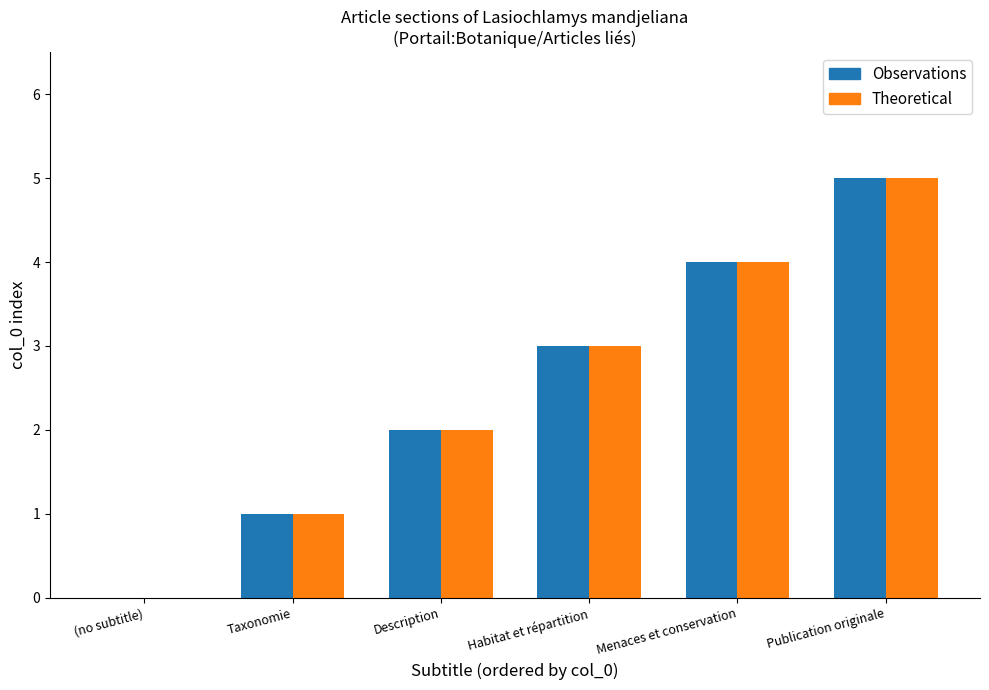

At which category is the sum across all series the highest?

Publication originale